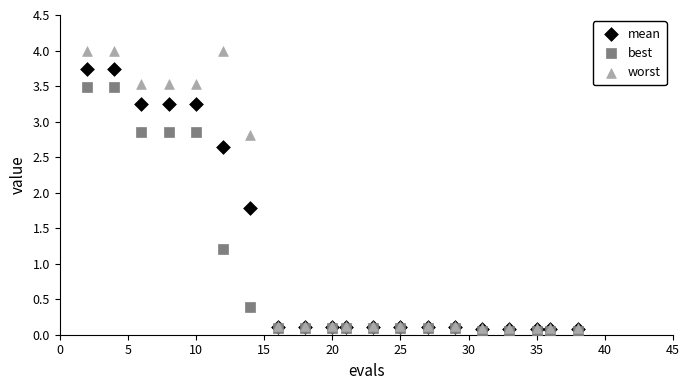

In the mean series, what Y value is closest to 1?

1.8